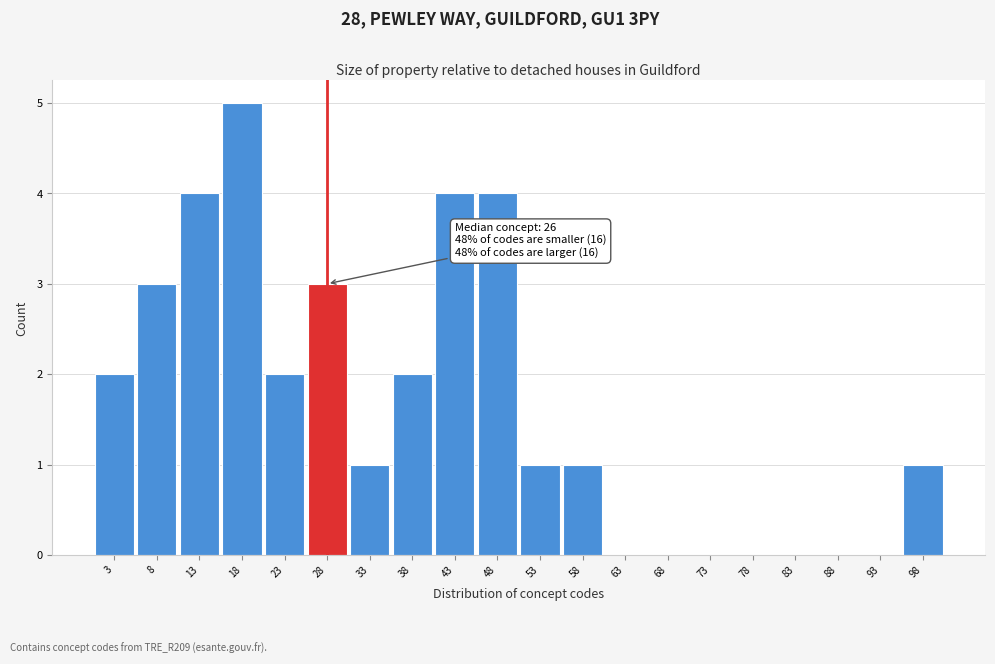

Which range on the x-axis has the tallest bar?

15.5 to 20.5